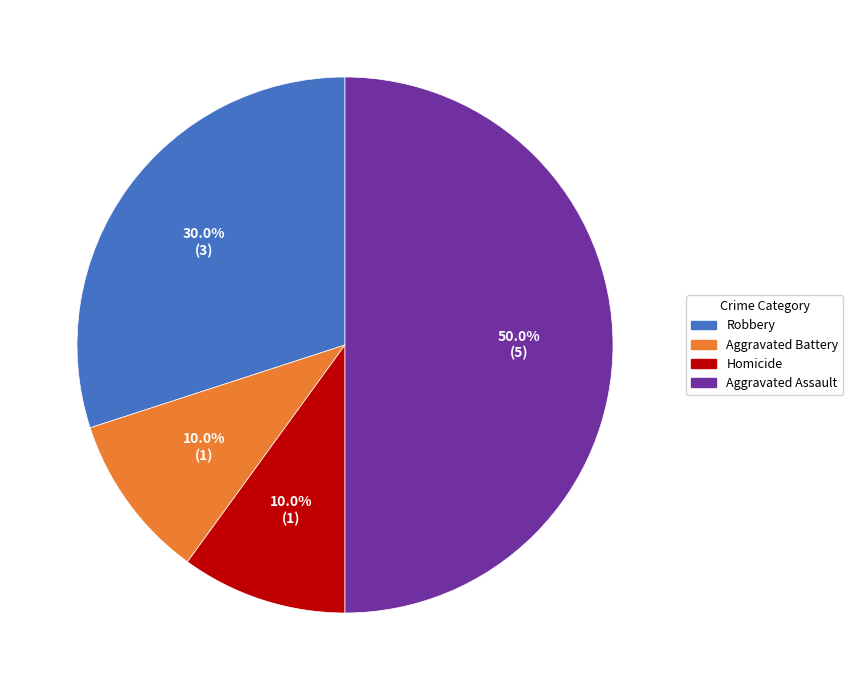

How many slices are in this pie chart?

4